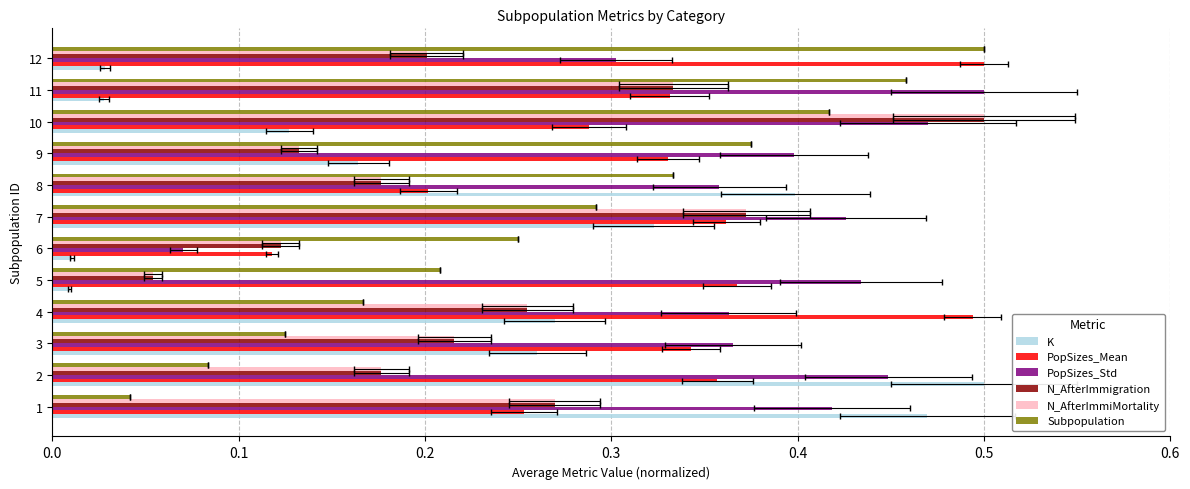

True or false: N_AfterImmigration has a value of 0.2 at 6.

False